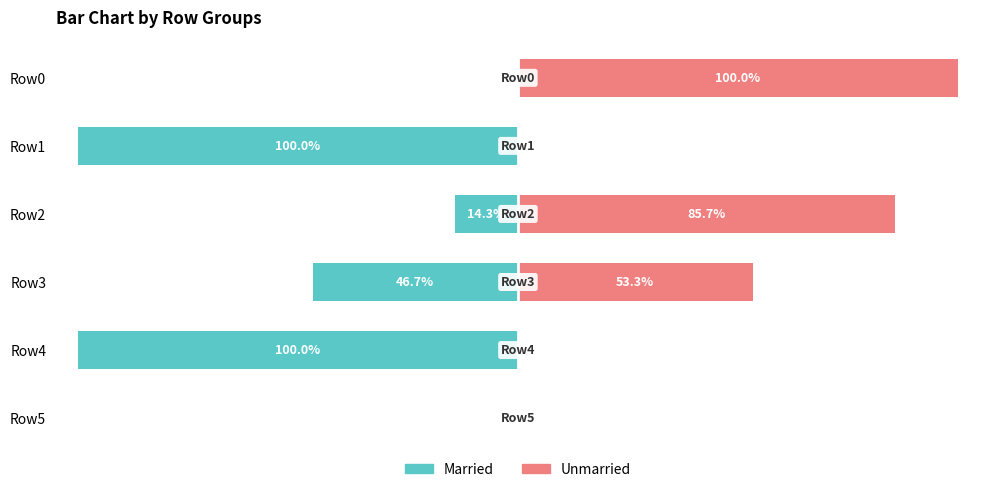

How many series are shown in this chart?

2